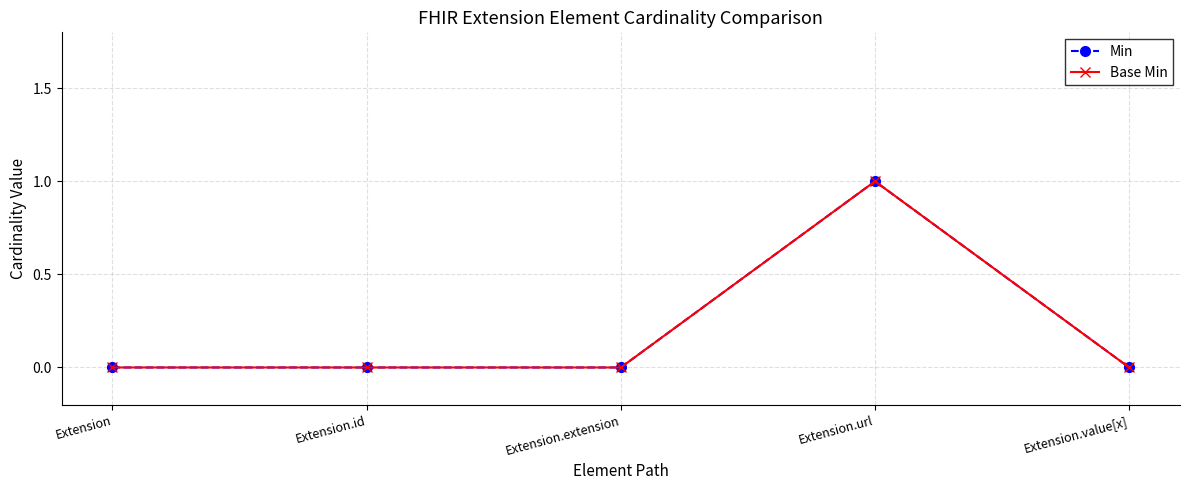

True or false: Base Min and Min intersect in this chart.

False